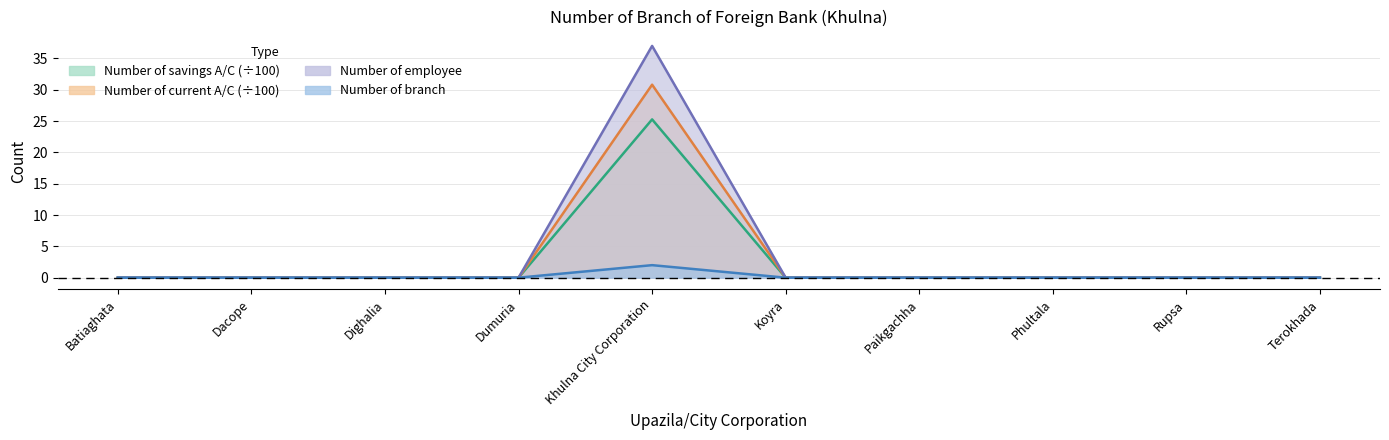

The Number of current A/C series shows -0.9 at Paikgachha. True or false?

False